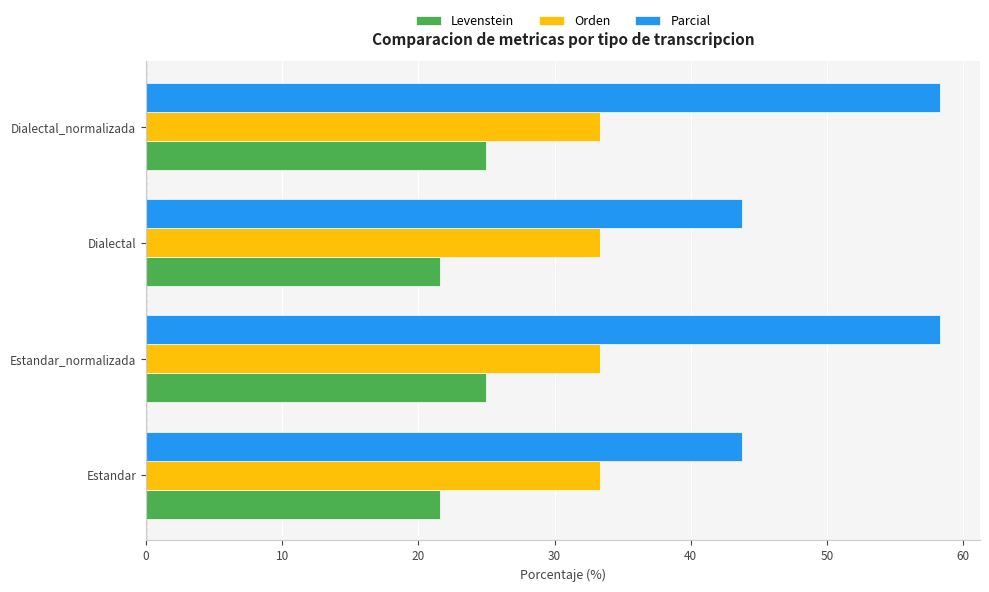

Count the number of data series in this chart.

3